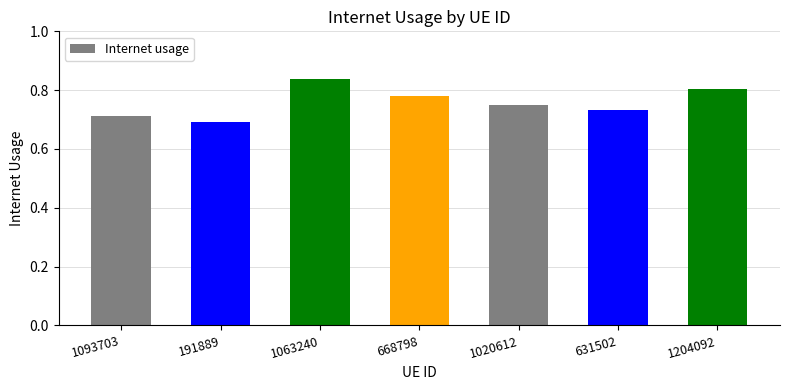

Count the values in the range 0 to 1.

7